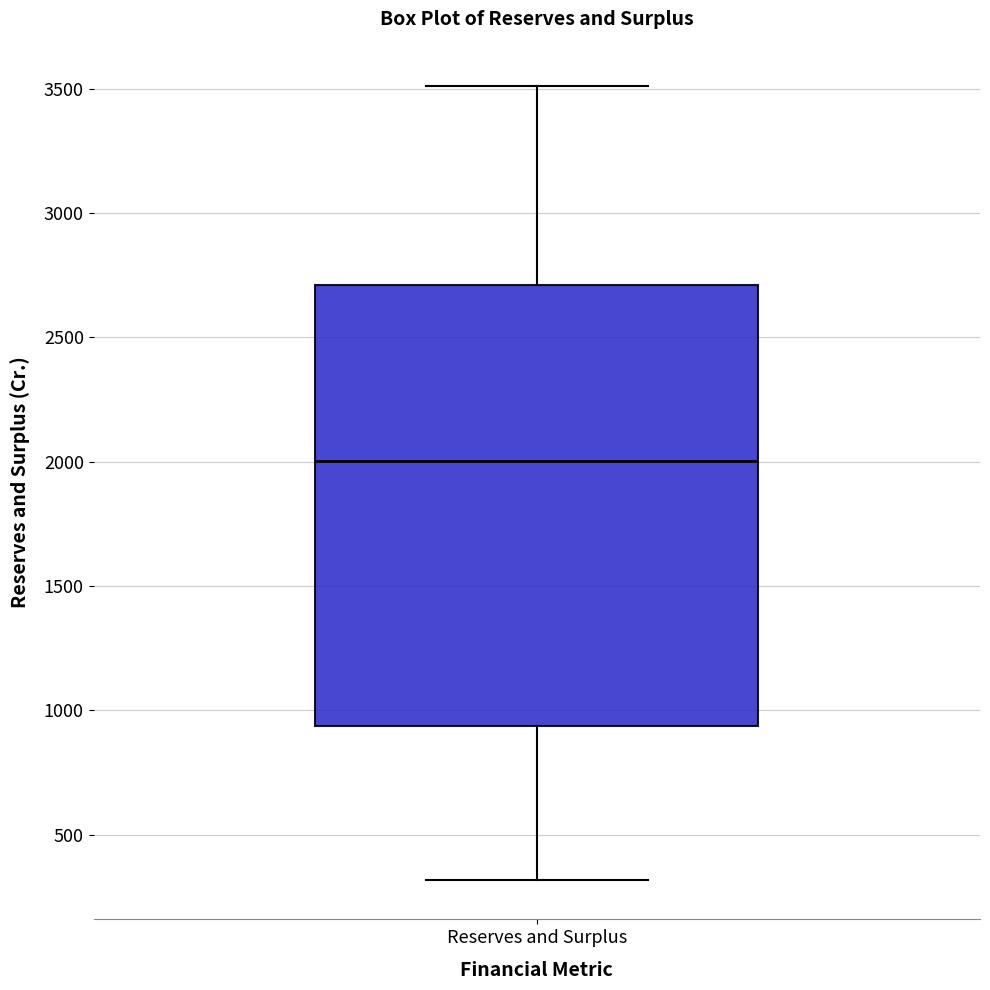

Where does the upper whisker of the box for Reserves and Surplus end on the y-axis? The values are not printed on the chart, so give them approximately, as read against the axis.

3500